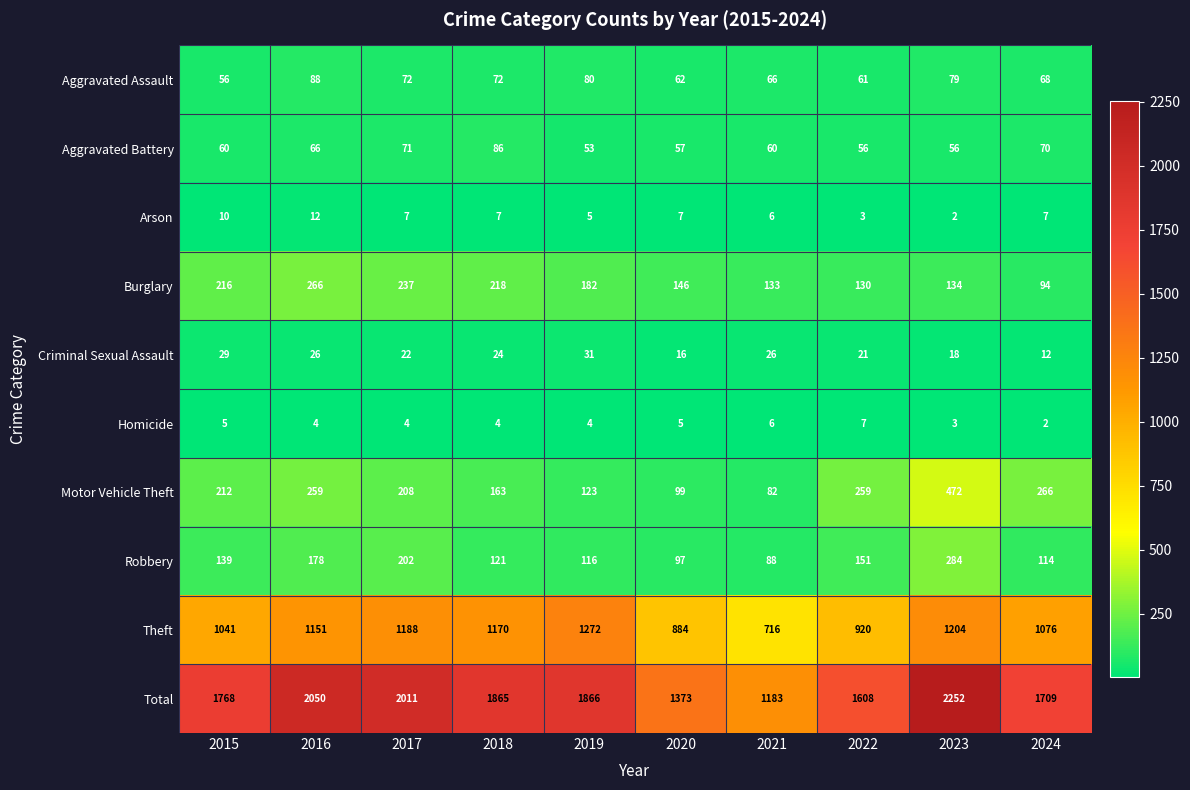

The Arson series shows 5 at 2018. True or false?

False